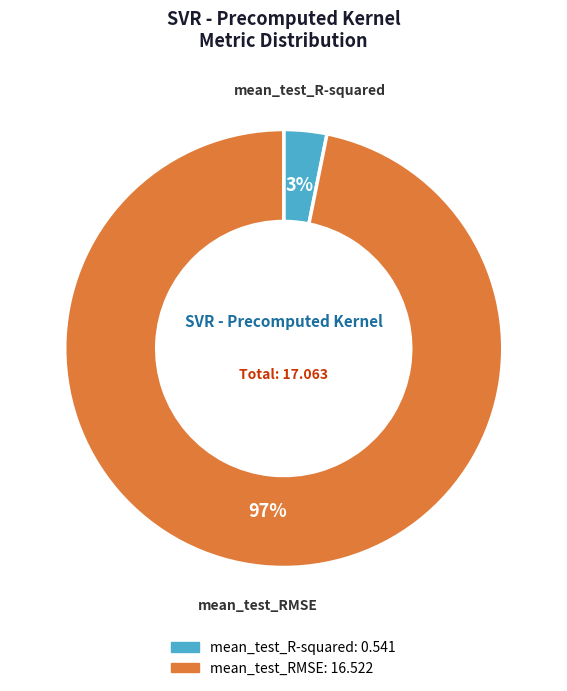

Which slice is the largest?

mean_test_RMSE